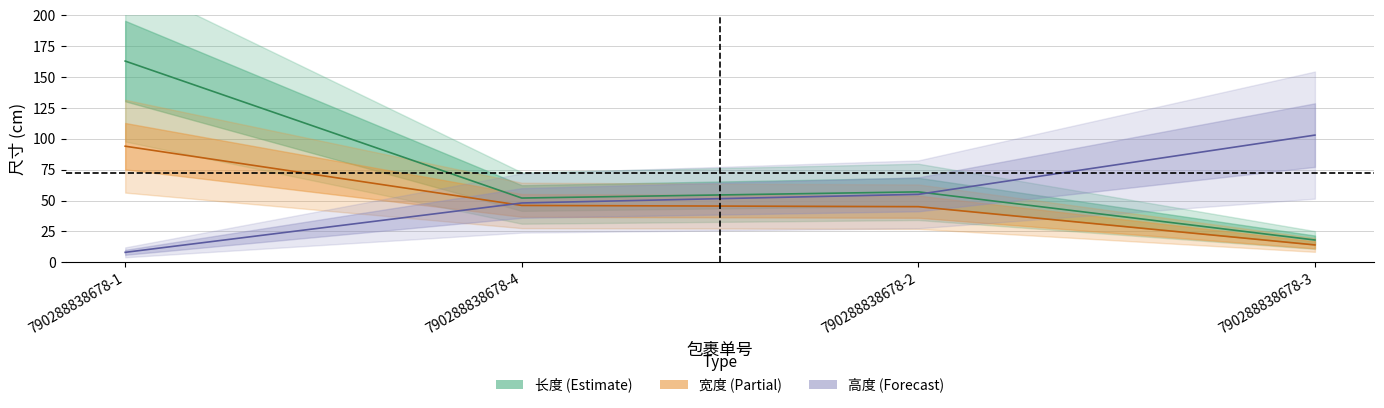

At 790288838678-4, list the series in order from largest to smallest.

长度, 高度, 宽度